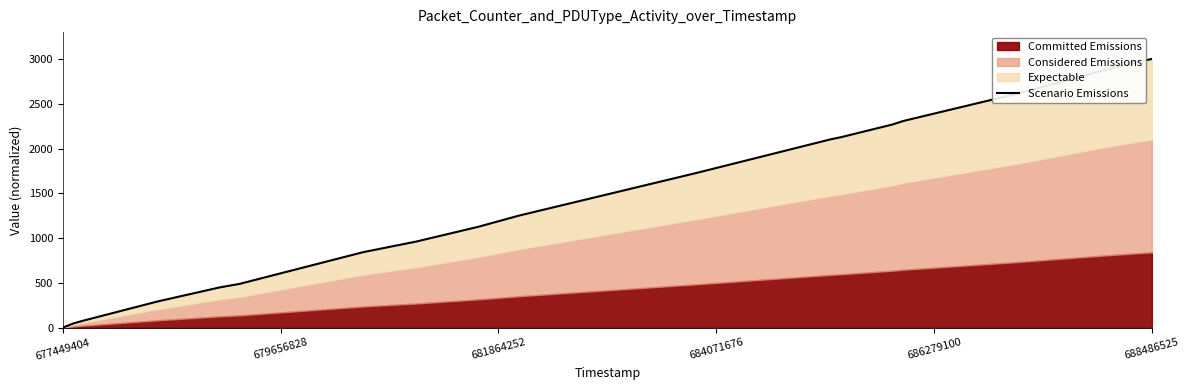

How many categories are shown in the chart?

20